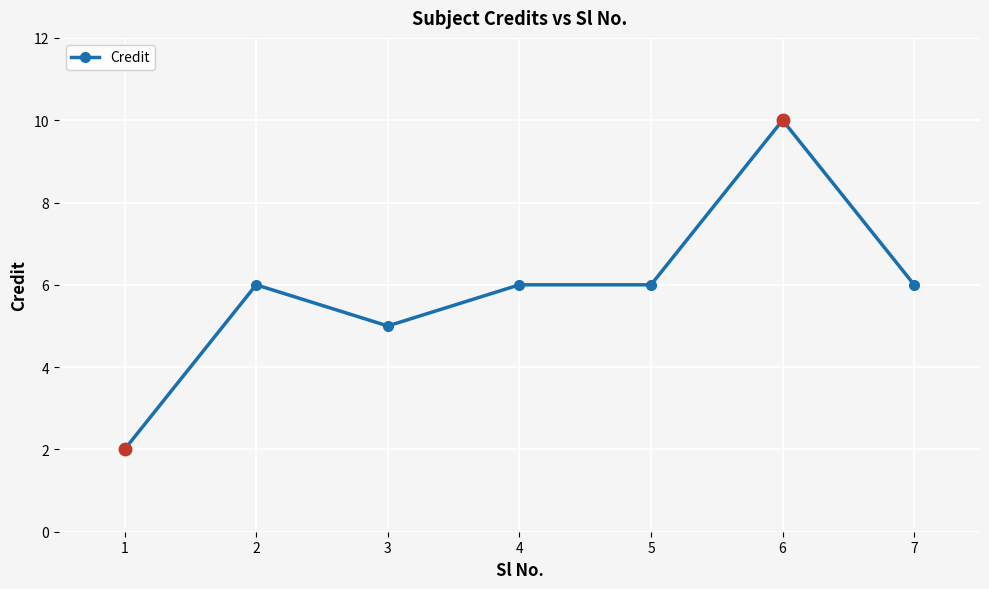

Reading right to left, extract all data points from this chart.

7=6	6=10	5=6	4=6	3=5	2=6	1=2